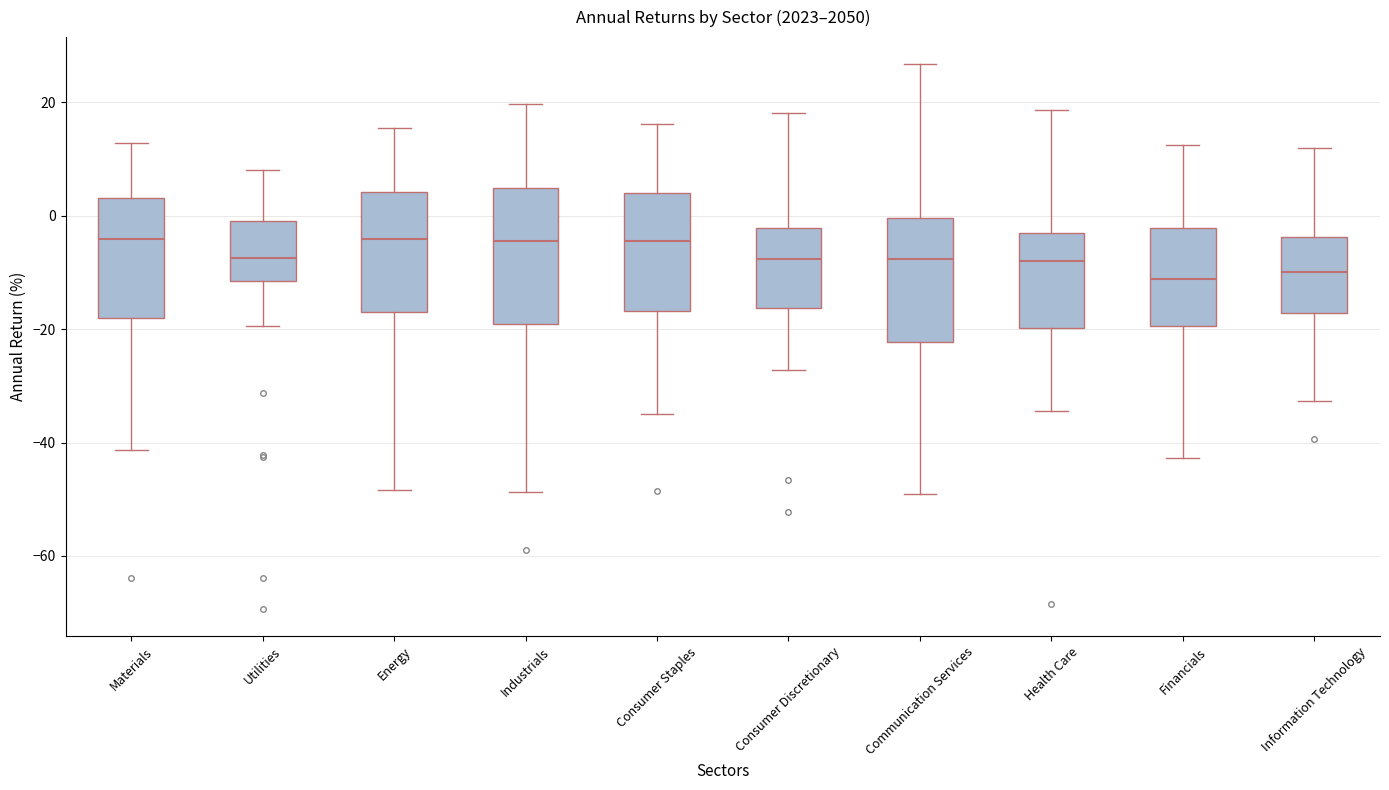

Reading left to right, read every box against the y-axis: the position of its median line, the range the box covers, and the ends of its whiskers. The values are not printed on the chart, so give them approximately, as read against the axis.

Materials: median -4, box -18 to 4, whiskers -42 to 12
Utilities: median -8, box -12 to -2, whiskers -20 to 8
Energy: median -4, box -18 to 4, whiskers -48 to 16
Industrials: median -4, box -20 to 4, whiskers -48 to 20
Consumer Staples: median -4, box -16 to 4, whiskers -34 to 16
Consumer Discretionary: median -8, box -16 to -2, whiskers -28 to 18
Communication Services: median -8, box -22 to 0, whiskers -50 to 26
Health Care: median -8, box -20 to -2, whiskers -34 to 18
Financials: median -12, box -20 to -2, whiskers -42 to 12
Information Technology: median -10, box -18 to -4, whiskers -32 to 12